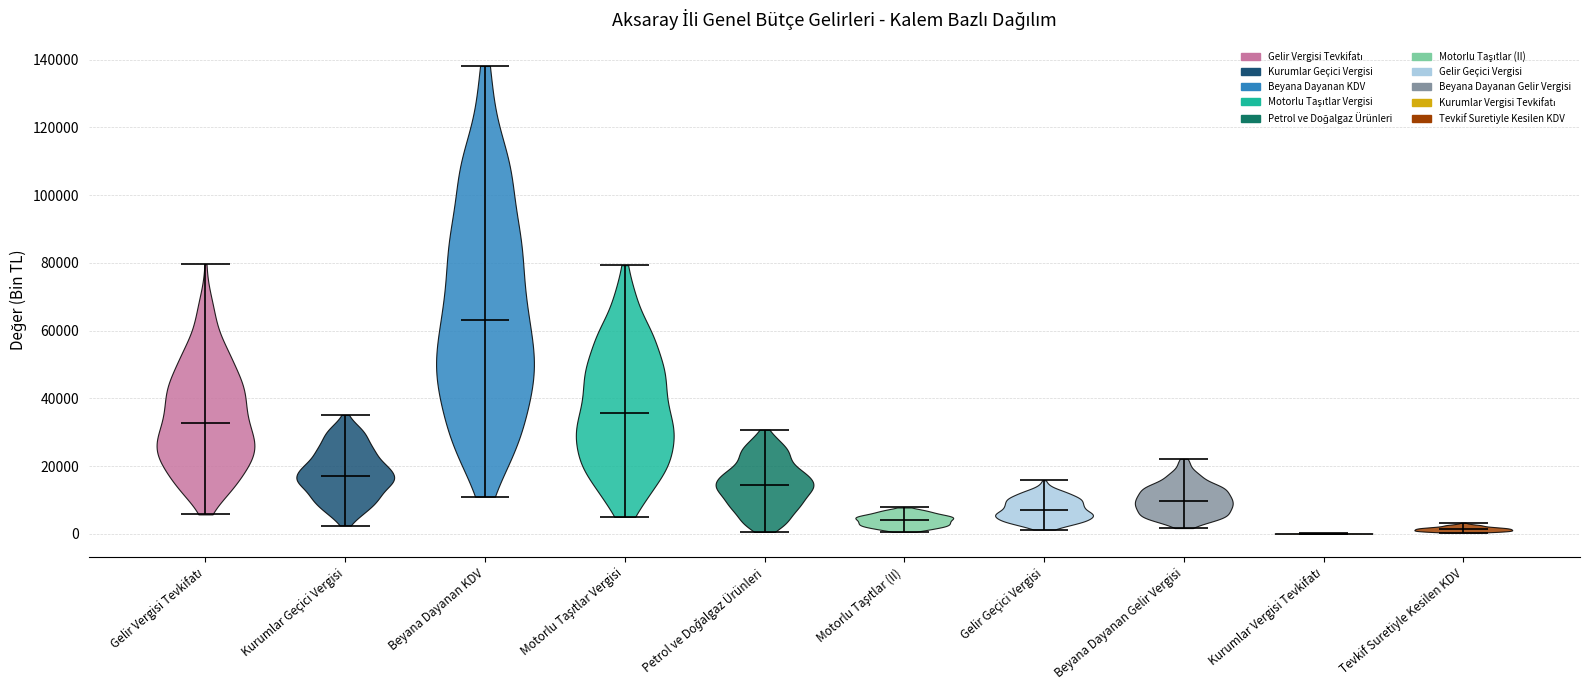

Where does the median line of the violin for Motorlu Taşıtlar (II) sit on the y-axis? The values are not printed on the chart, so give them approximately, as read against the axis.

4000